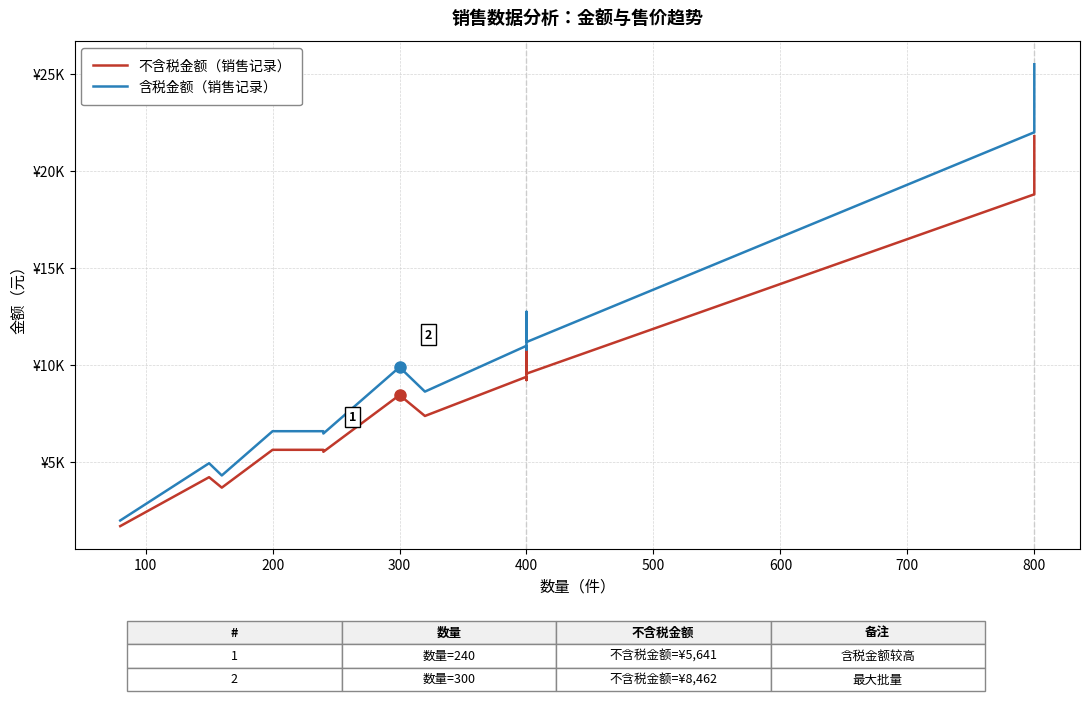

Which series has the largest total across all categories?

含税金额